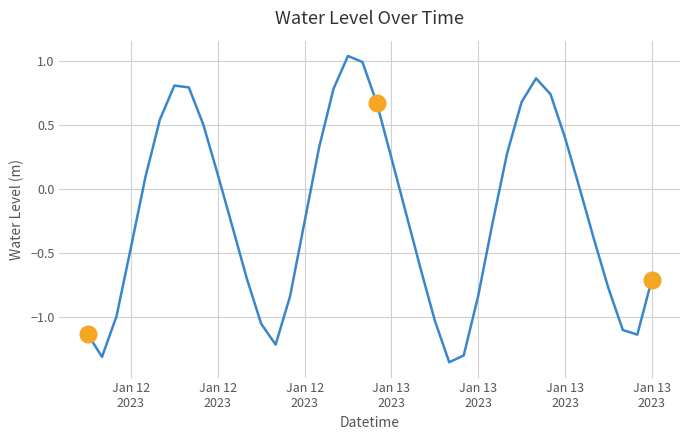

What is the difference between the maximum and minimum values?

2.4